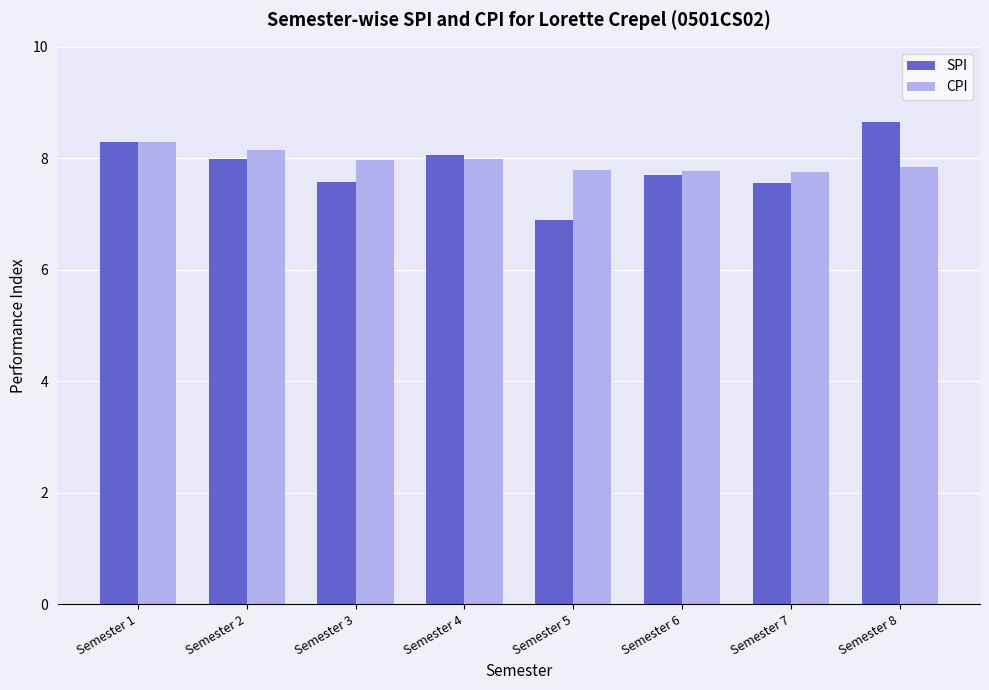

List the series in order of their peak value, highest first.

SPI, CPI